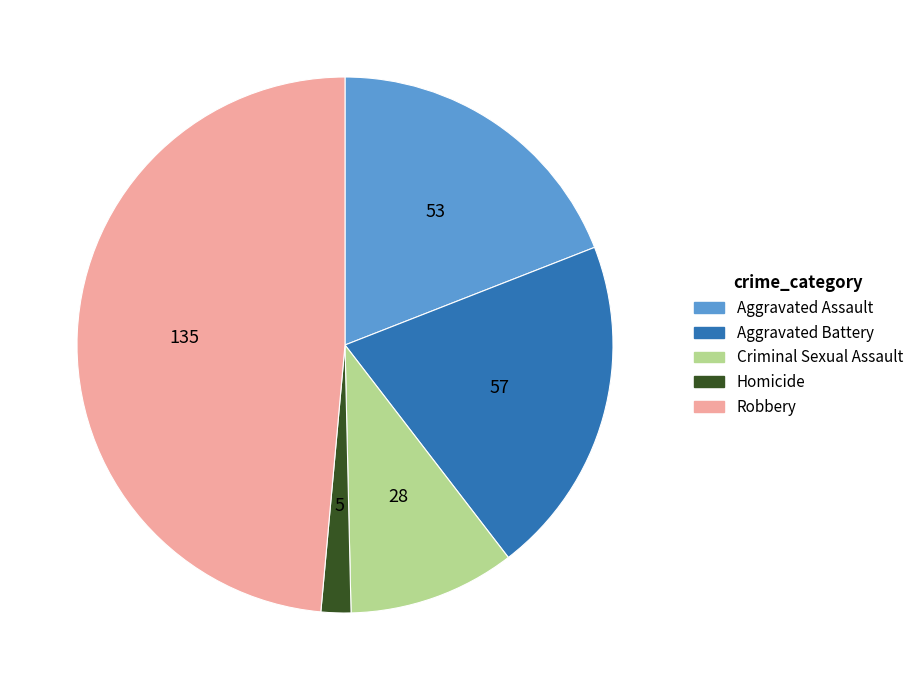

Rank the categories by value from highest to lowest.

Robbery, Aggravated Battery, Aggravated Assault, Criminal Sexual Assault, Homicide